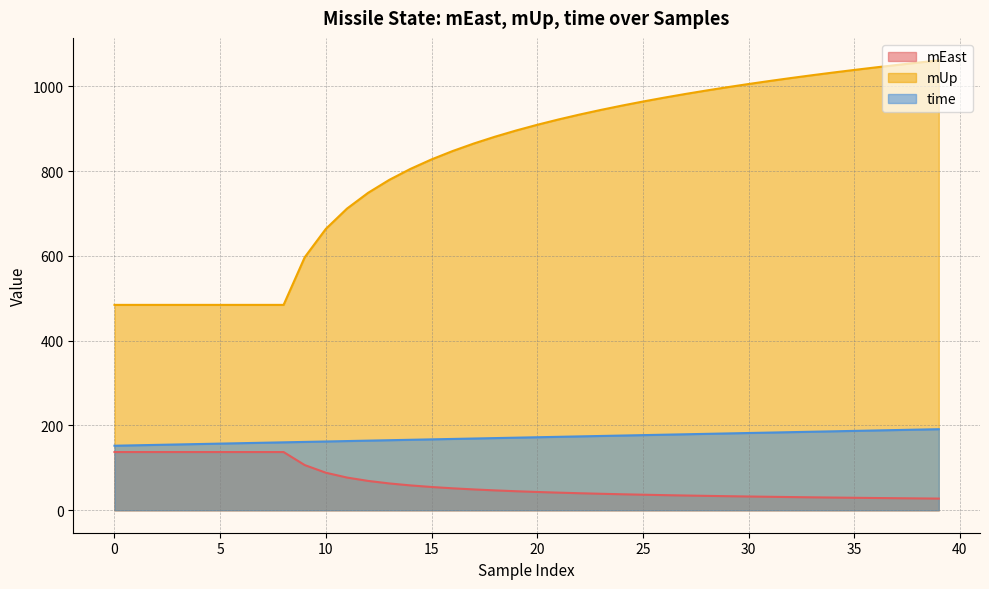

What is the minimum value for time?

152.1